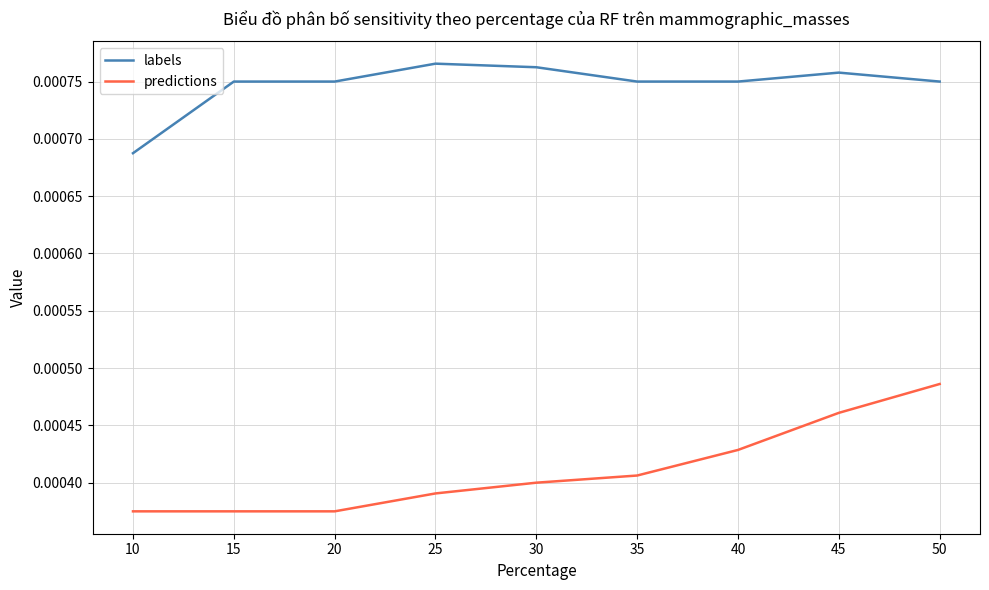

At which category is the sum across all series the highest?

50